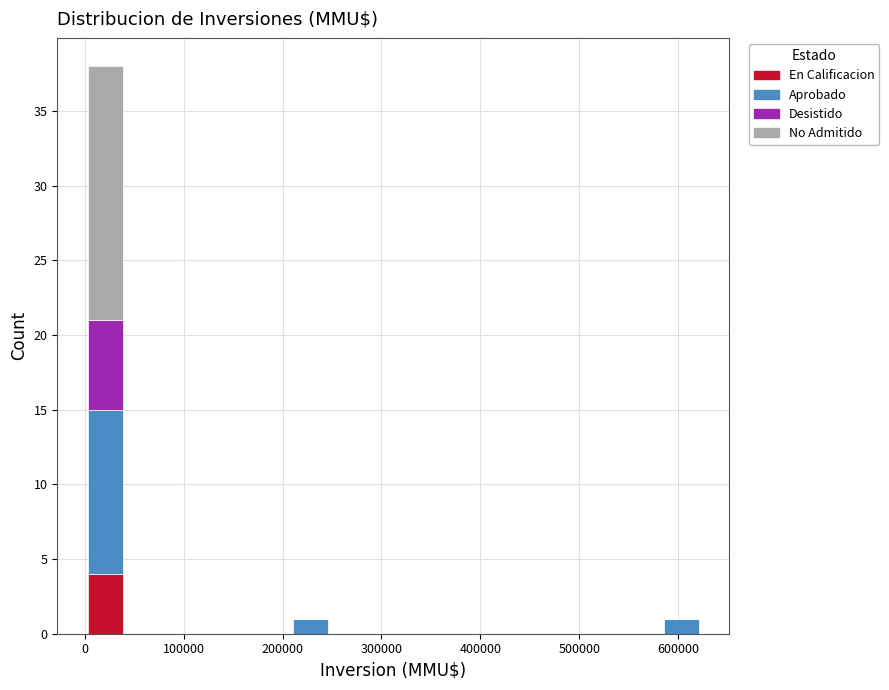

Reading left to right, list every stacked bar in this chart as the range it spans on the x-axis followed by its total height. Neither the bar edges nor the heights are printed on the chart, so give them approximately, as read against the axes.

0 to 40000: 38
40000 to 80000: 0
80000 to 120000: 0
120000 to 170000: 0
170000 to 210000: 0
210000 to 250000: 1
250000 to 290000: 0
290000 to 330000: 0
330000 to 370000: 0
370000 to 420000: 0
420000 to 460000: 0
460000 to 500000: 0
500000 to 540000: 0
540000 to 580000: 0
580000 to 620000: 1